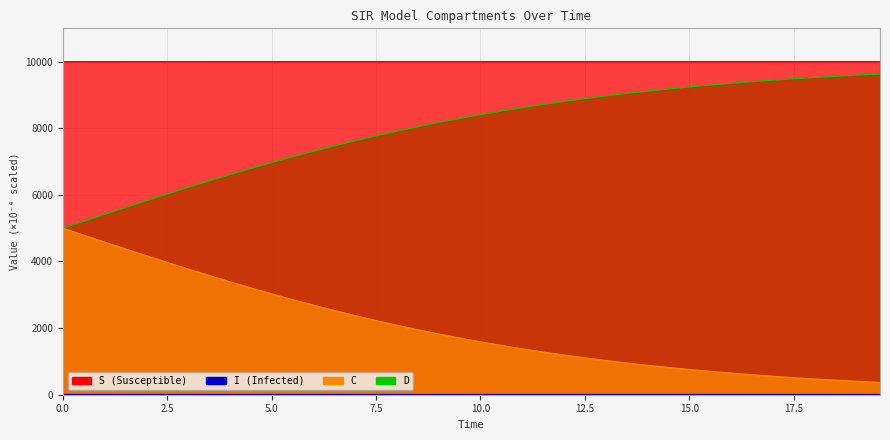

How many values in the S series are below 9999?

11